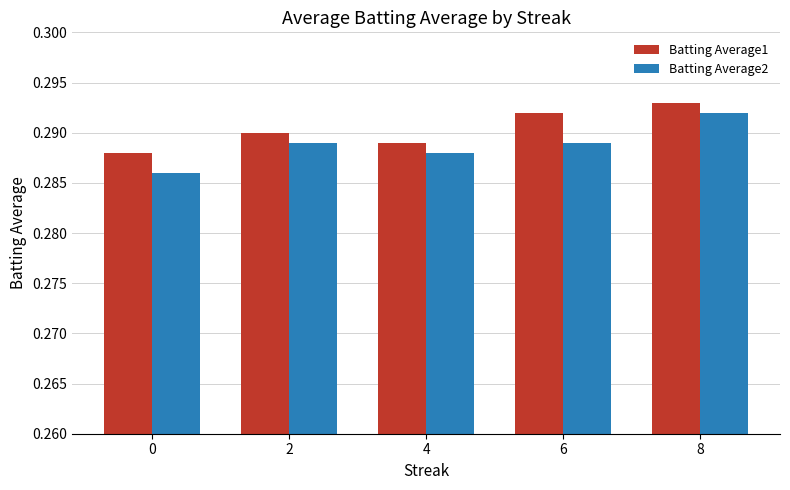

Rank the categories by Batting Average1 value from highest to lowest.

8, 6, 2, 4, 0